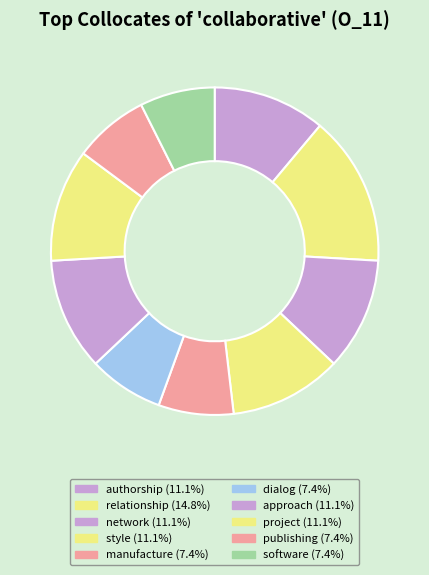

To the nearest percent, what is the average slice percentage?

10%